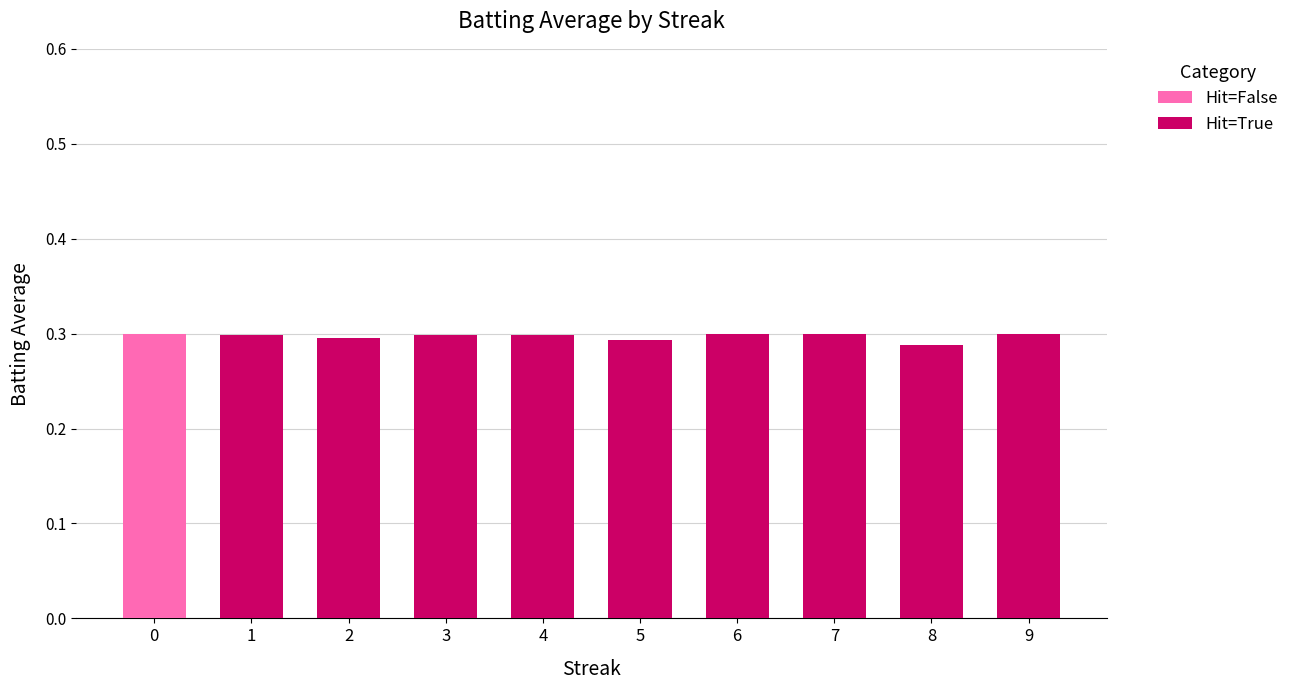

True or false: Hit=False has a value of 0.0 at 8.

True